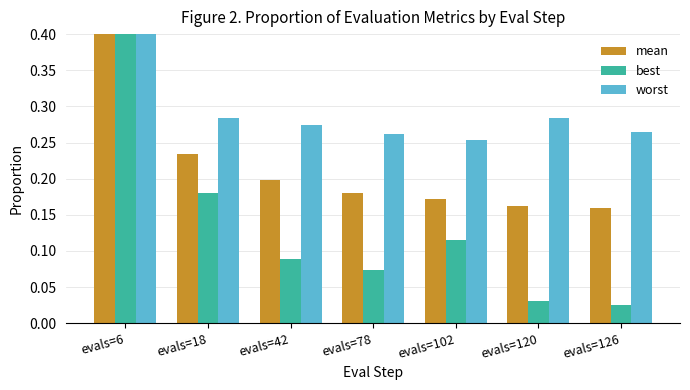

Between evals=120 and evals=126, which series saw the biggest shift?

worst